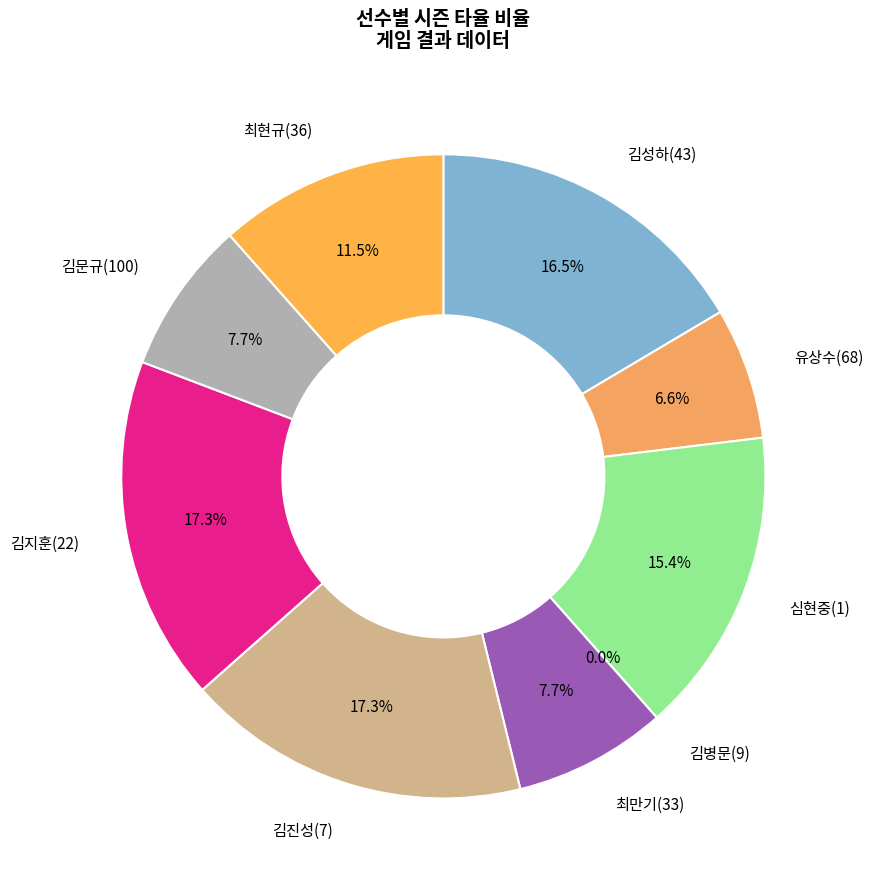

Is the sum of 김성하(43) and 심현중(1) greater than half?

No